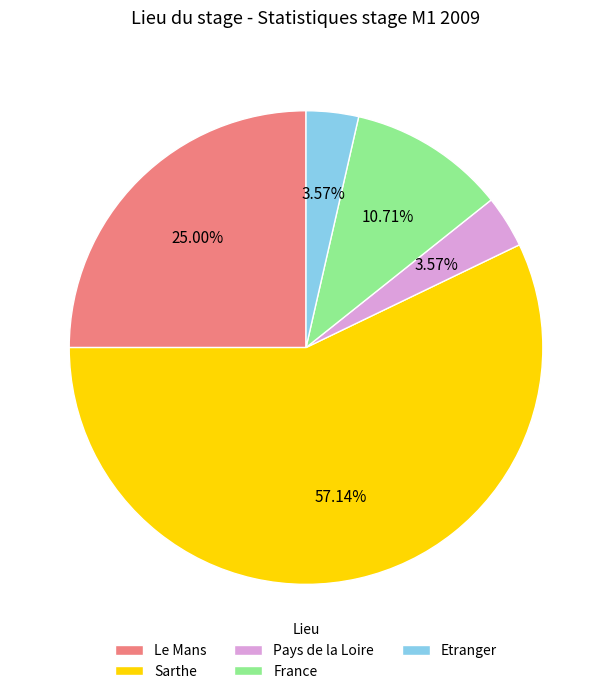

How many slices are in this pie chart?

5